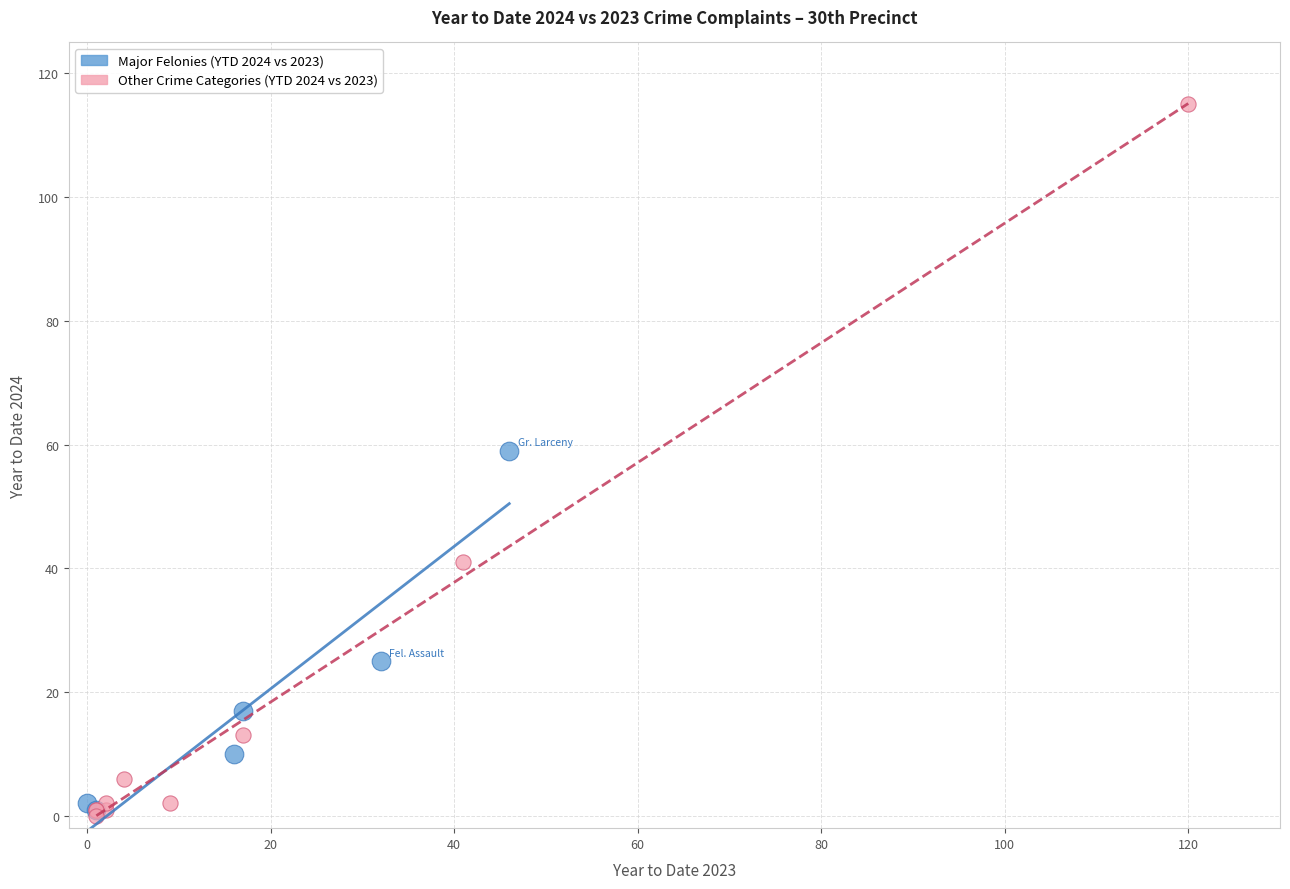

Which series has the widest spread of Y values?

Other Crime Categories (YTD 2024 vs 2023)